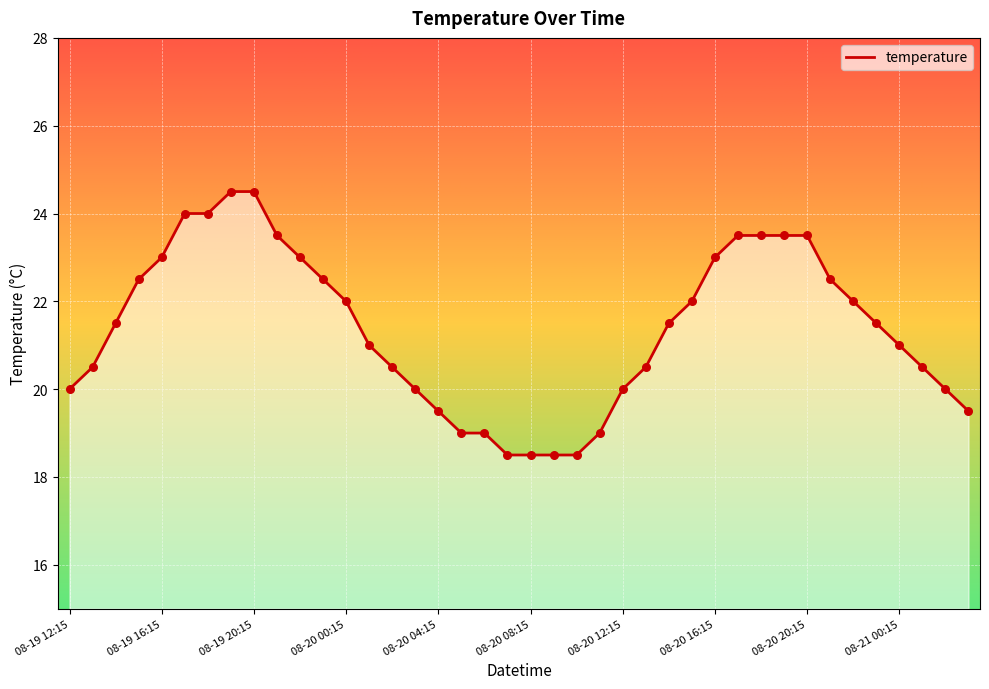

What is the difference between the maximum and minimum values?

6.0